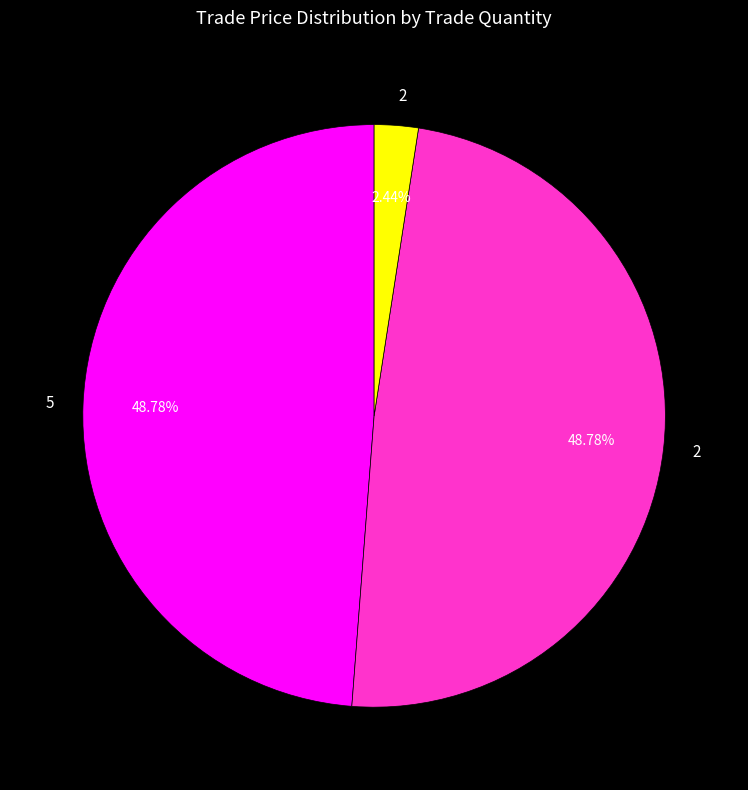

How many slices are in this pie chart?

3